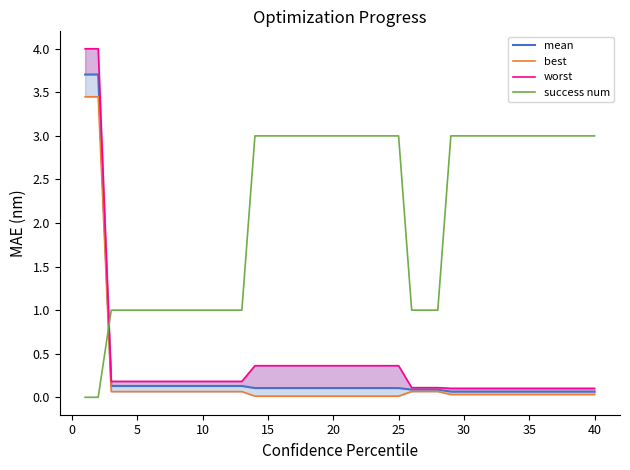

True or false: mean has a value of 0.1 at 38.

False